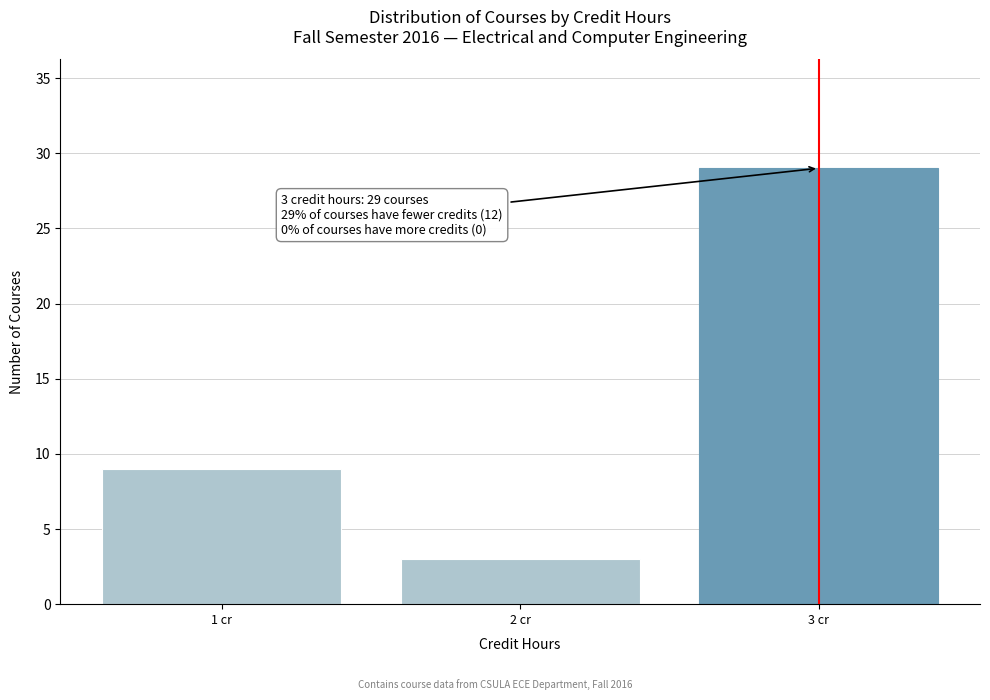

Reading right to left, extract all data points from this chart.

29	3	9